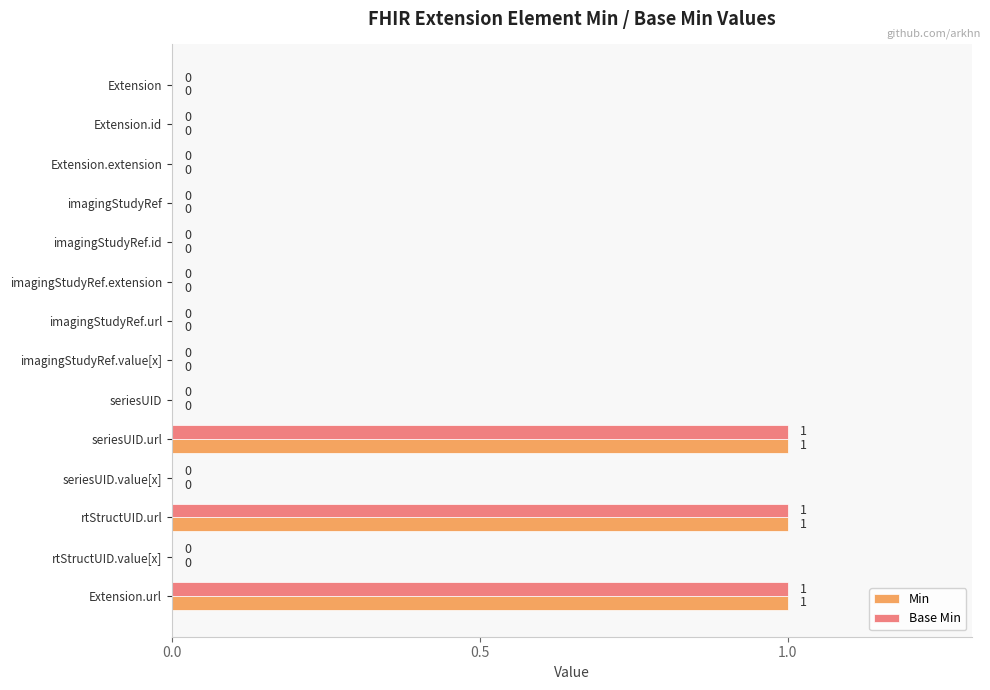

The value of Base Min at Extension.id is -1. True or false?

False